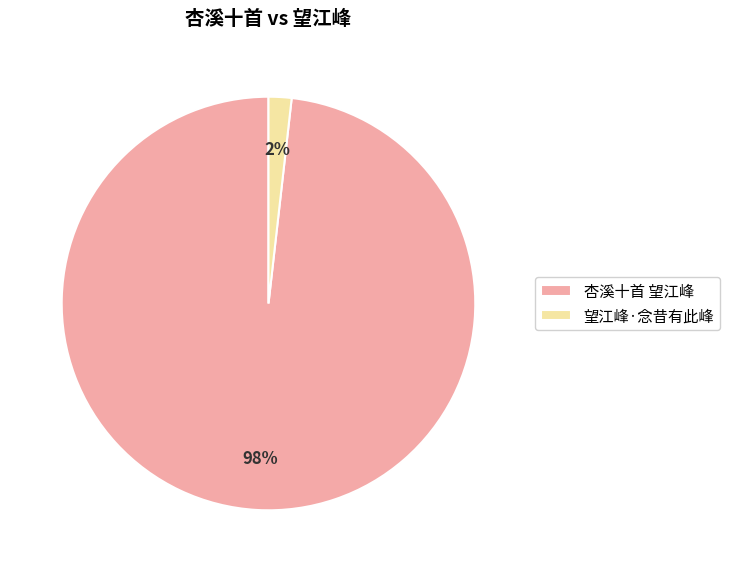

Is the sum of 望江峰·念昔有此峰 and 杏溪十首 望江峰 greater than half?

Yes